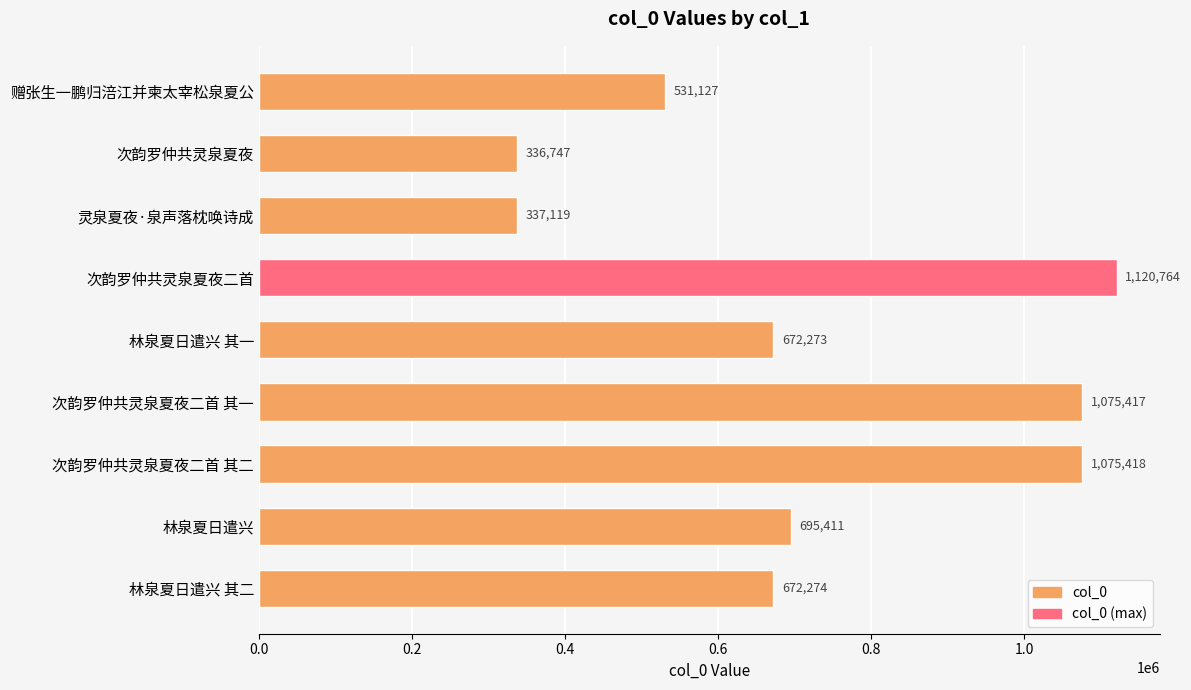

How many data points are less than 672274?

4